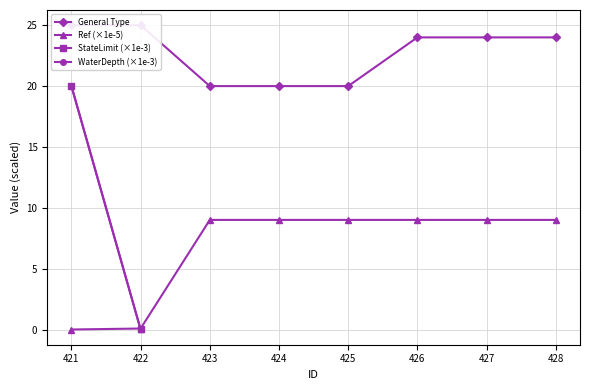

Does the chart display data point markers on the line(s)?

Yes